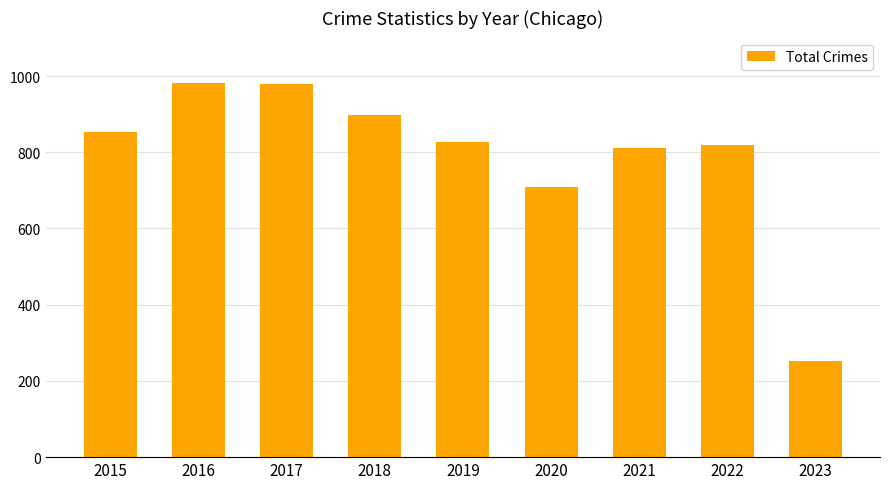

What is the maximum value shown in the chart?

983